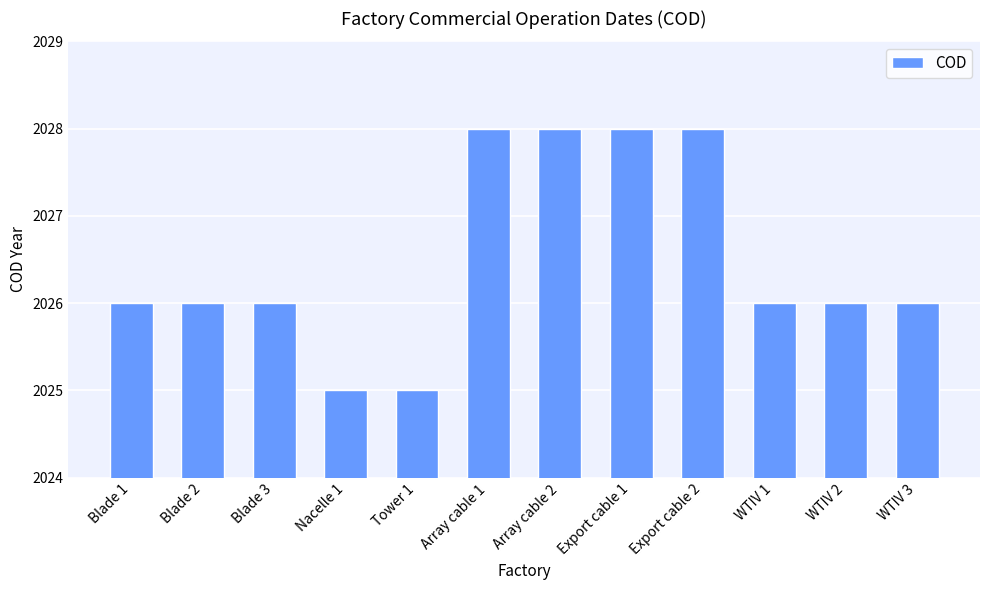

Does the chart contain any negative values?

No